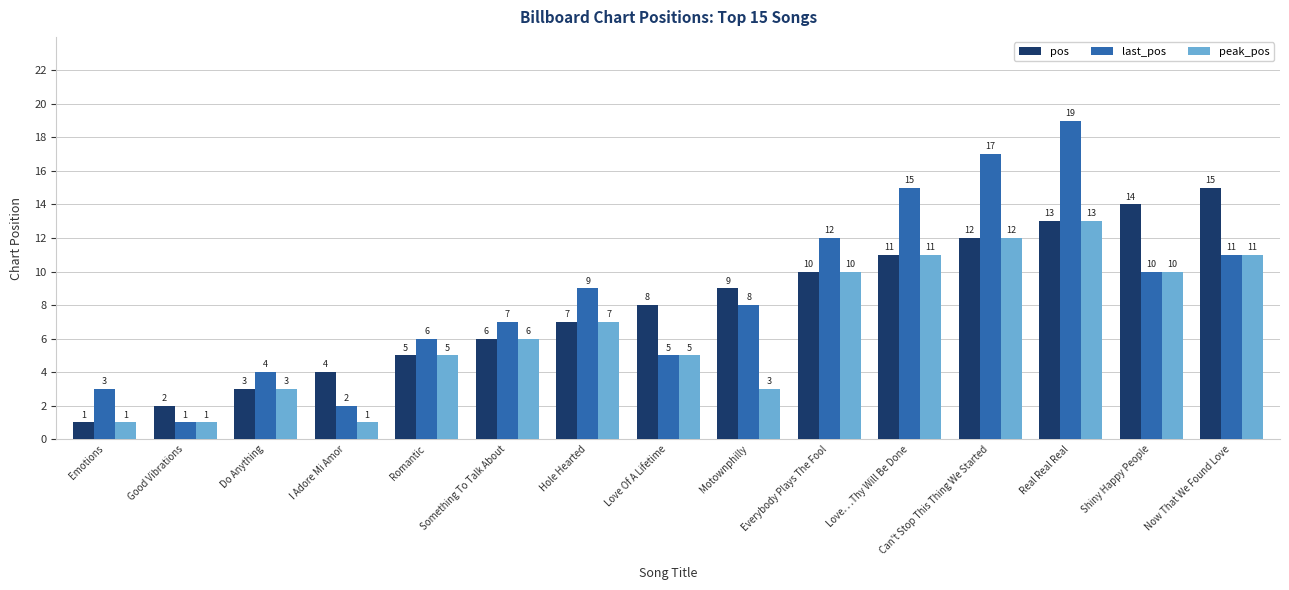

Which series has the largest total across all categories?

last_pos